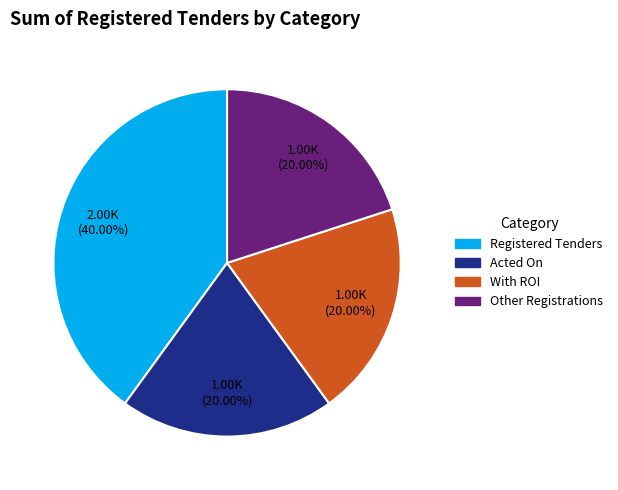

How many slices are in this pie chart?

4